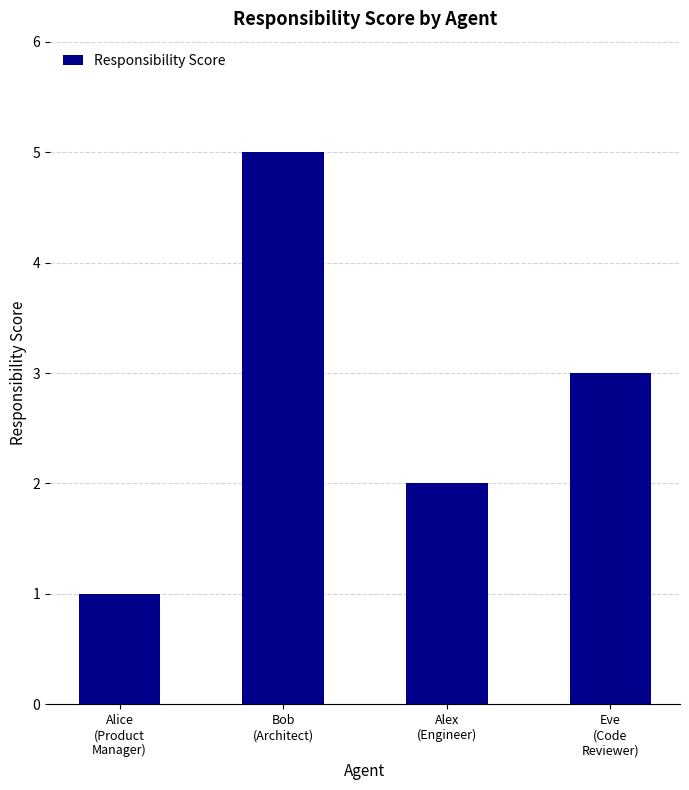

What is the label of the 2nd bar from the right?

Alex
(Engineer)